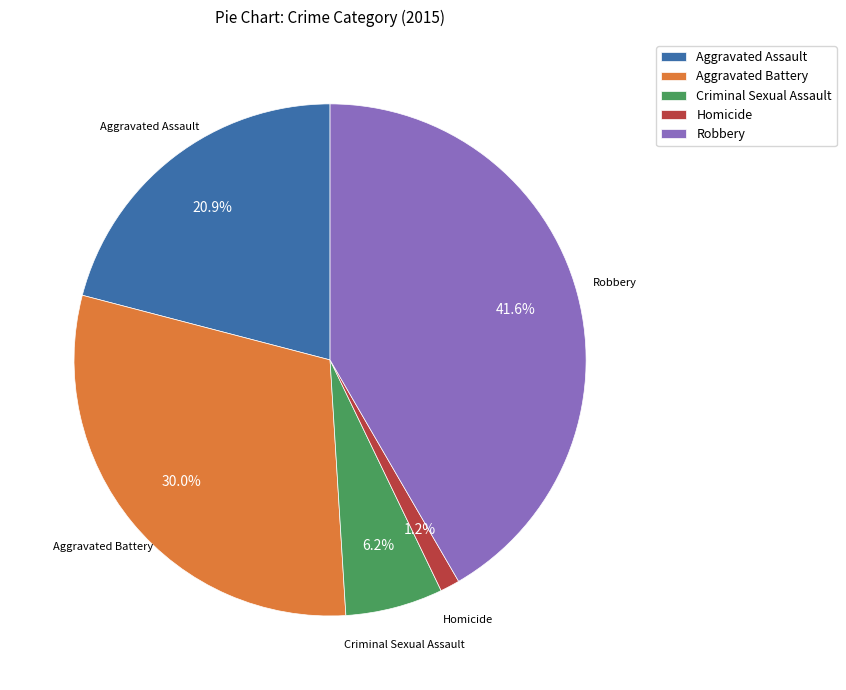

To the nearest percent, what percentage of the pie is Aggravated Assault?

21%